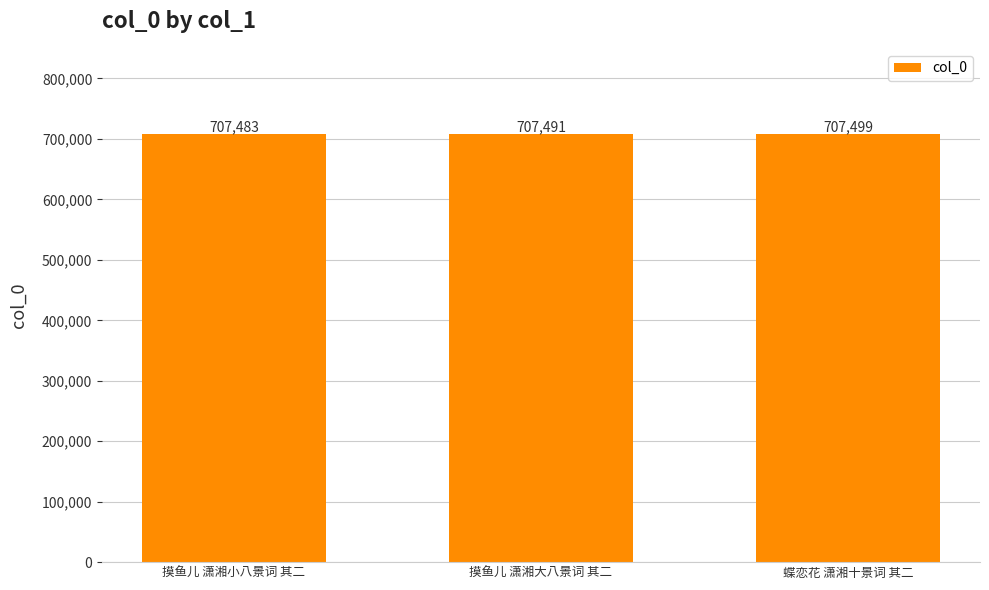

What is the difference between the second highest and minimum values?

8